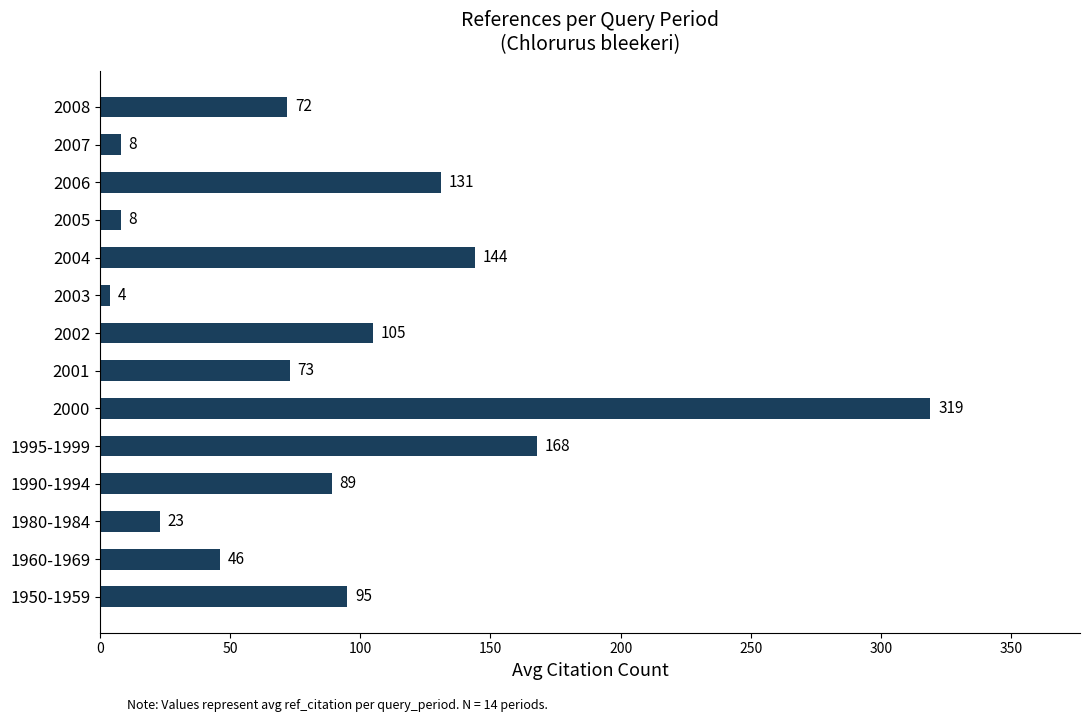

Which label corresponds to the largest value in the chart?

2000